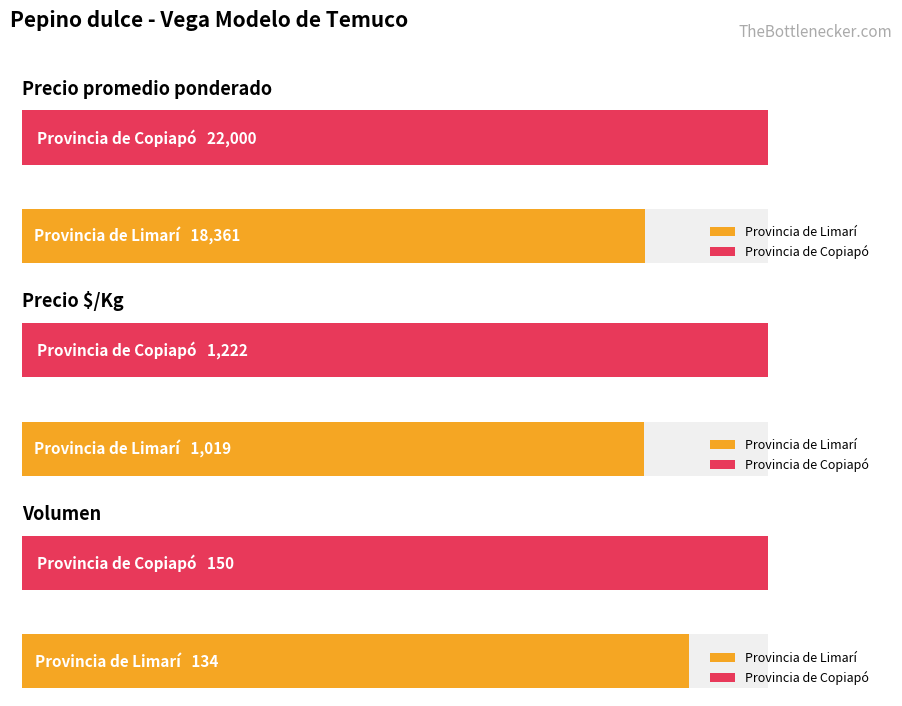

Is the value of Volumen at Provincia de Limarí greater than the value of Precio $/Kg at Provincia de Limarí?

No